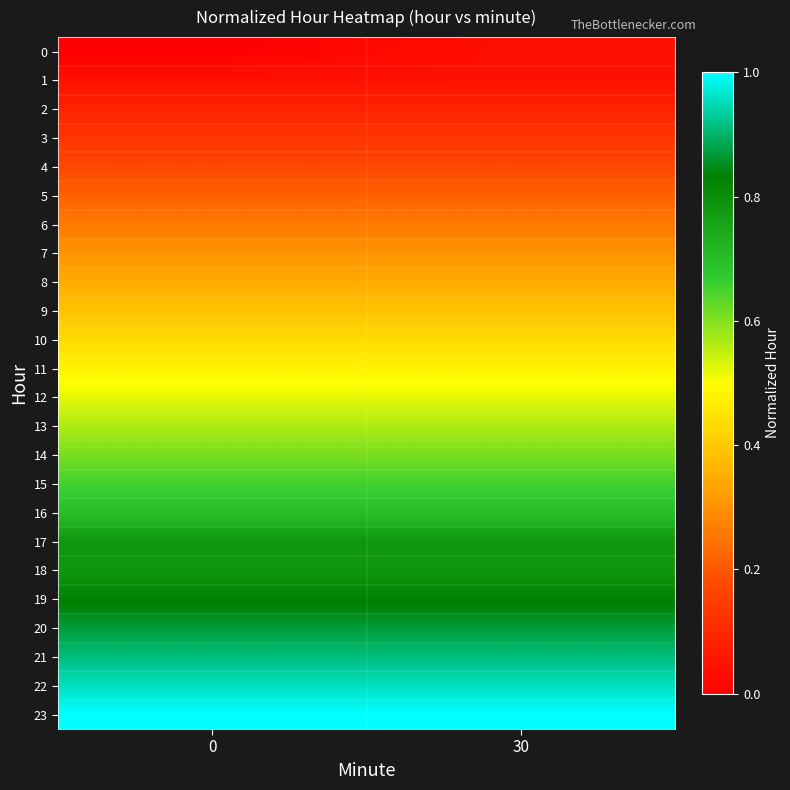

Reading right to left, list all the values displayed in this chart.

0: 30=0.0	0=0.0
1: 30=0.0	0=0.0
2: 30=0.1	0=0.1
3: 30=0.1	0=0.1
4: 30=0.2	0=0.2
5: 30=0.2	0=0.2
6: 30=0.3	0=0.3
7: 30=0.3	0=0.3
8: 30=0.3	0=0.3
9: 30=0.4	0=0.4
10: 30=0.4	0=0.4
11: 30=0.5	0=0.5
12: 30=0.5	0=0.5
13: 30=0.6	0=0.6
14: 30=0.6	0=0.6
15: 30=0.7	0=0.7
16: 30=0.7	0=0.7
17: 30=0.8	0=0.8
18: 30=0.8	0=0.8
19: 30=0.8	0=0.8
20: 30=0.9	0=0.9
21: 30=0.9	0=0.9
22: 30=1.0	0=1.0
23: 30=1.0	0=1.0